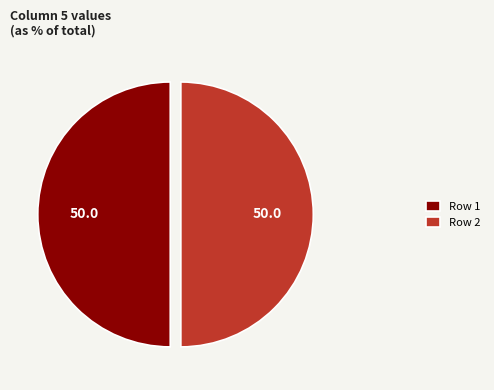

Is the sum of Row 2 and Row 1 greater than half?

Yes